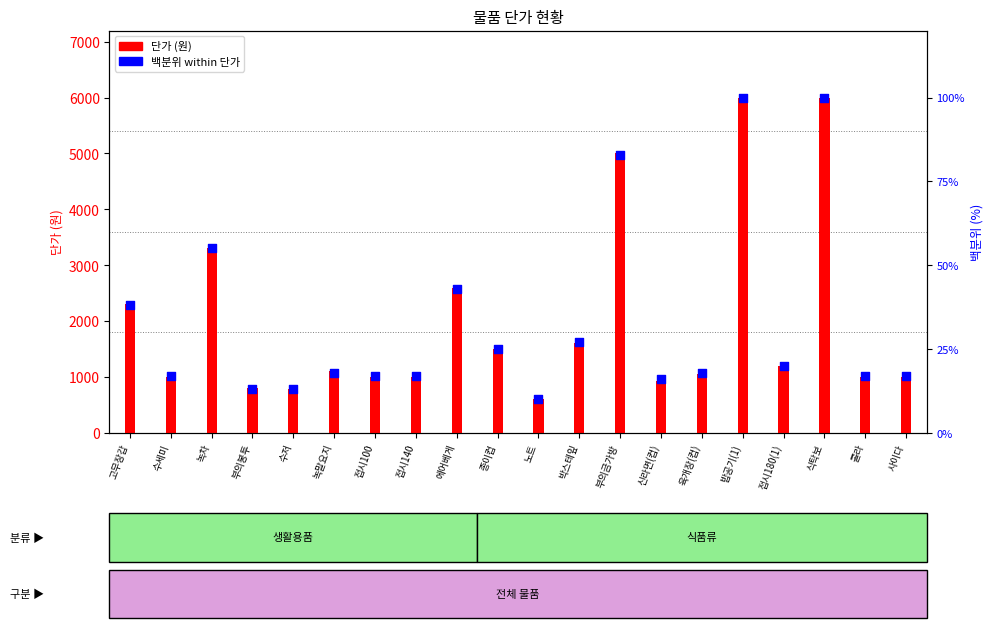

Which series has the widest spread of Y values?

단가 (원)